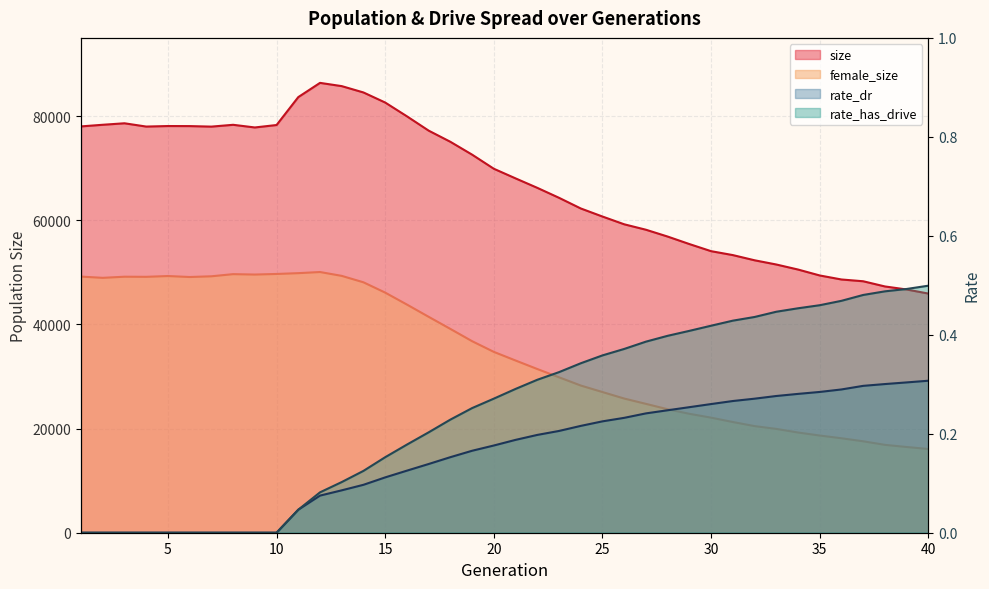

In size, how many points are higher than both neighbors (excluding endpoints)?

4